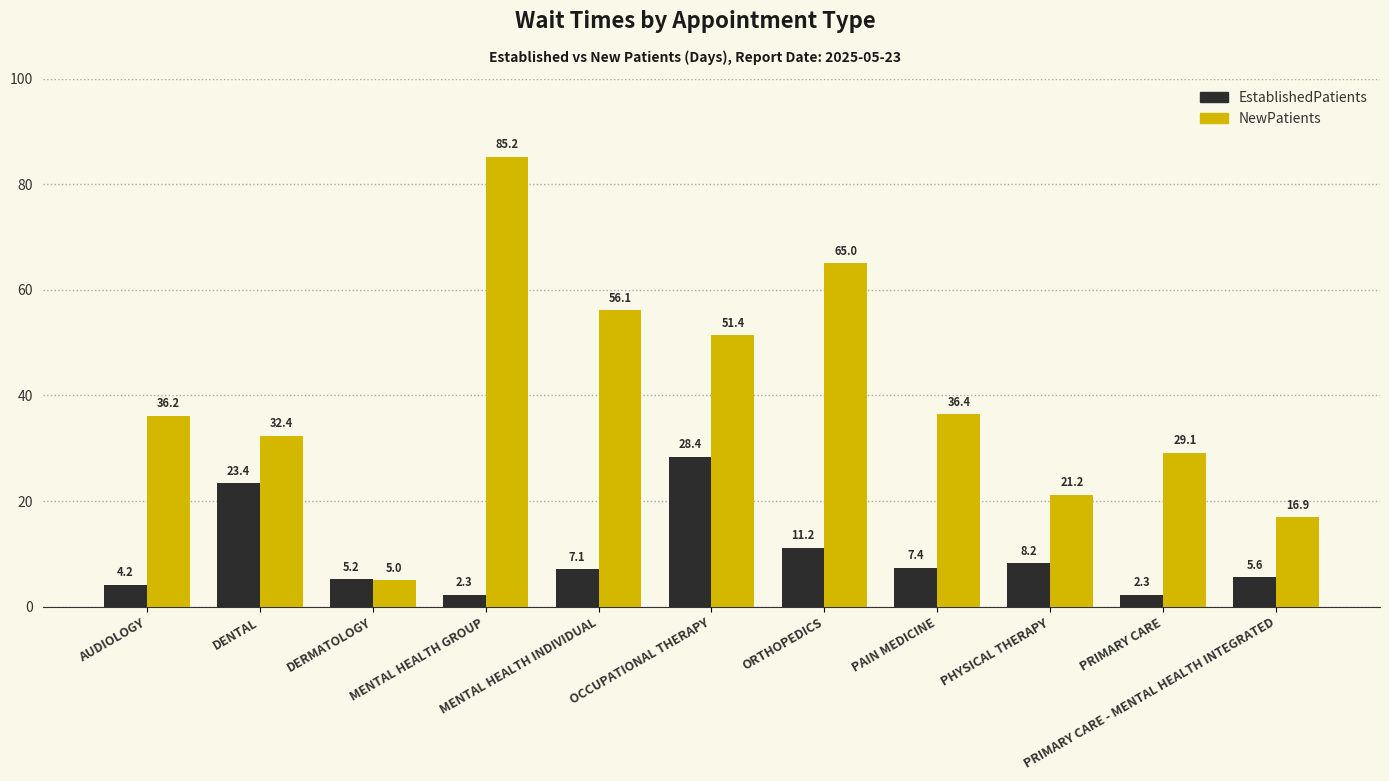

At which label is EstablishedPatients closest to 15?

ORTHOPEDICS